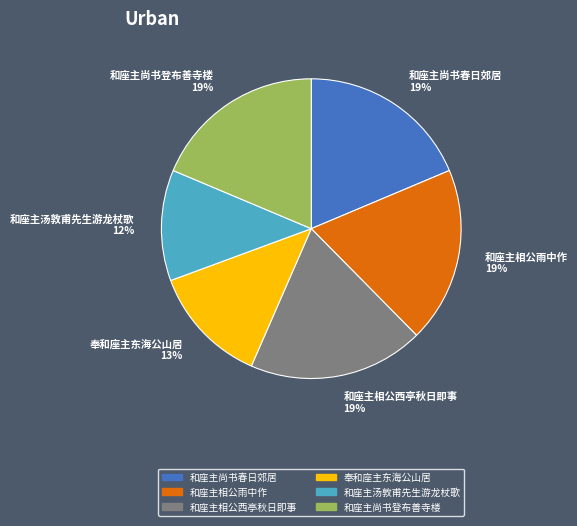

Approximately how many times larger is the value at 和座主相公雨中作 compared to 和座主尚书春日郊居?

1.0